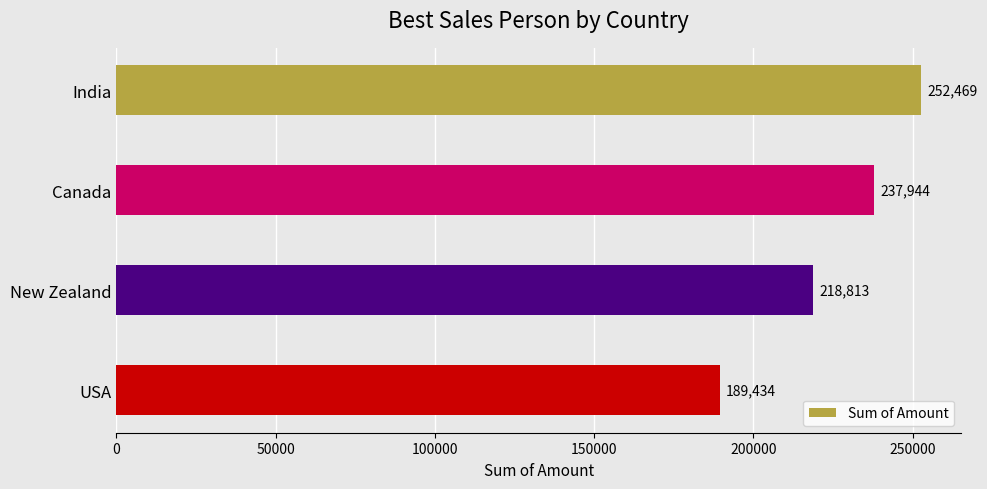

Count the number of data series in this chart.

1